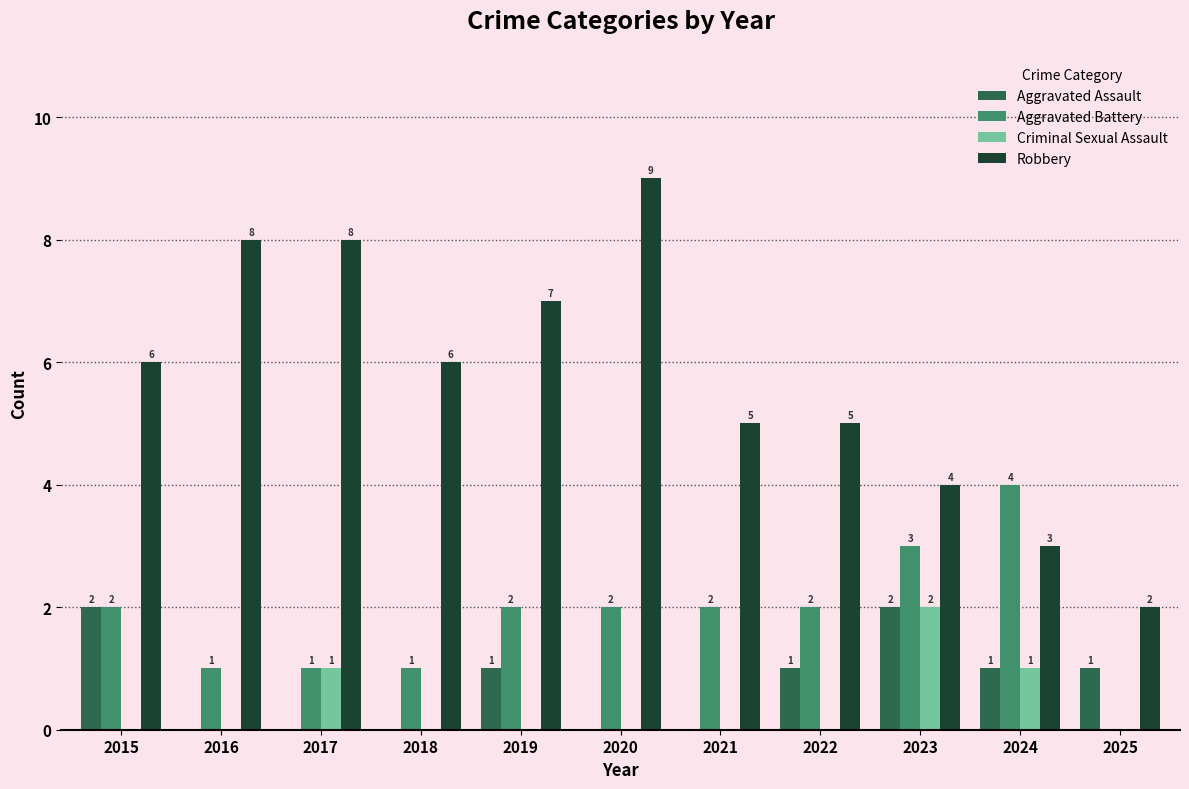

Does the chart contain stacked bars?

No